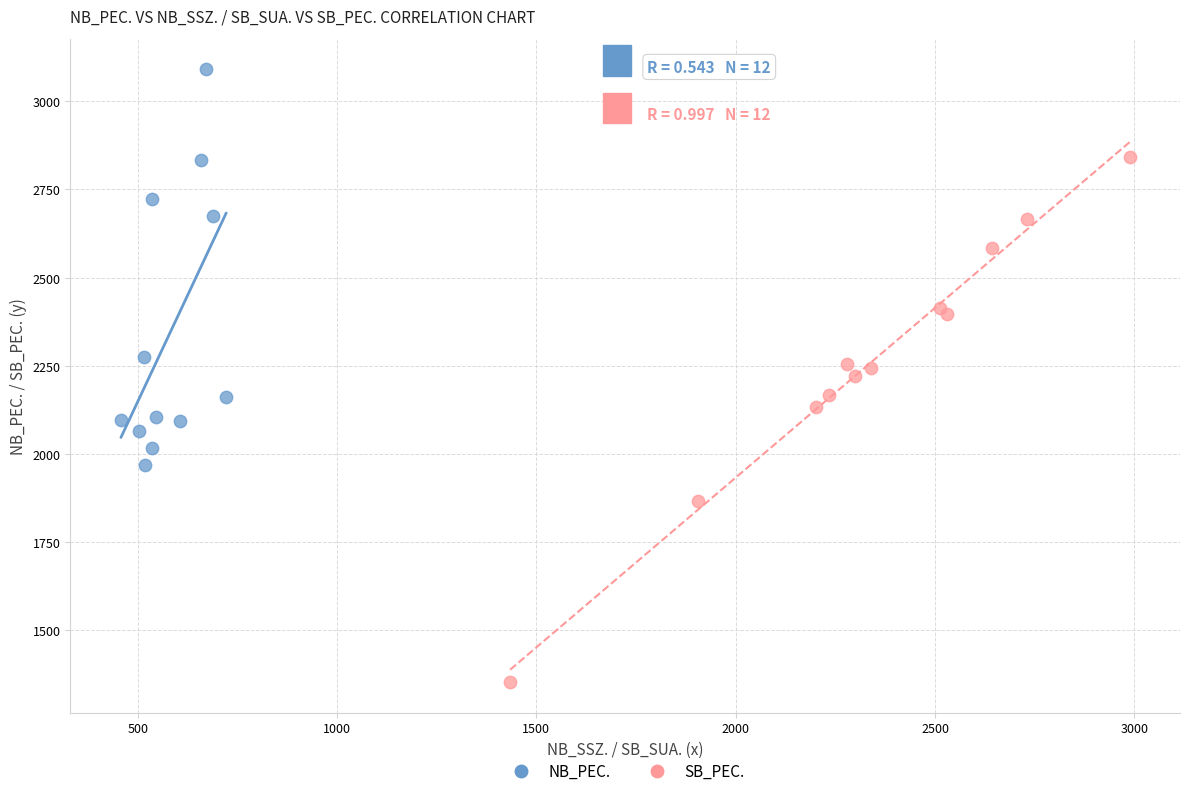

Which series has the widest spread of Y values?

SB_PEC.